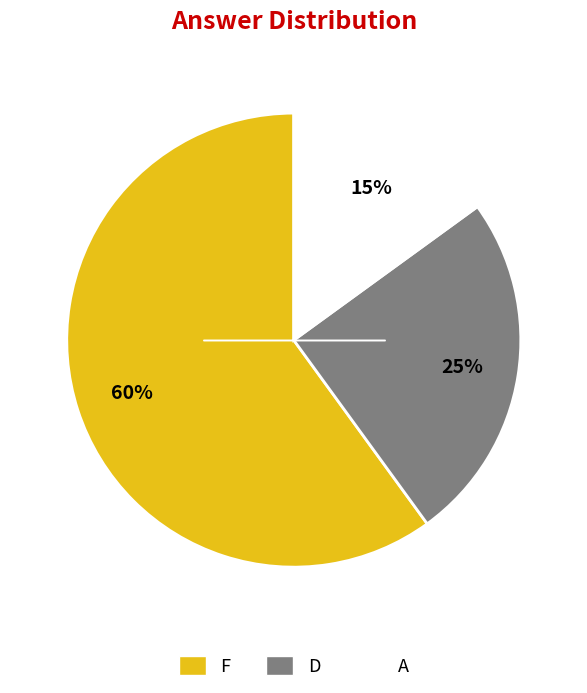

Rank the categories by value from highest to lowest.

F, D, A